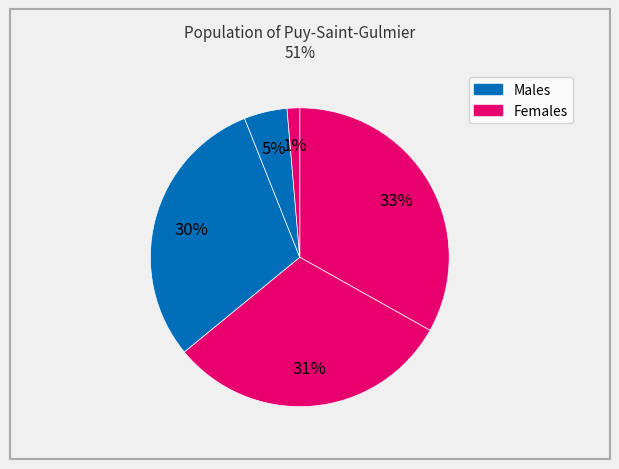

How many slices are in this pie chart?

5